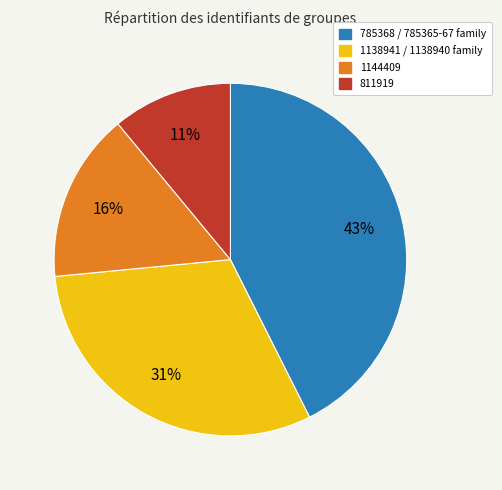

Does any single category account for the majority?

No